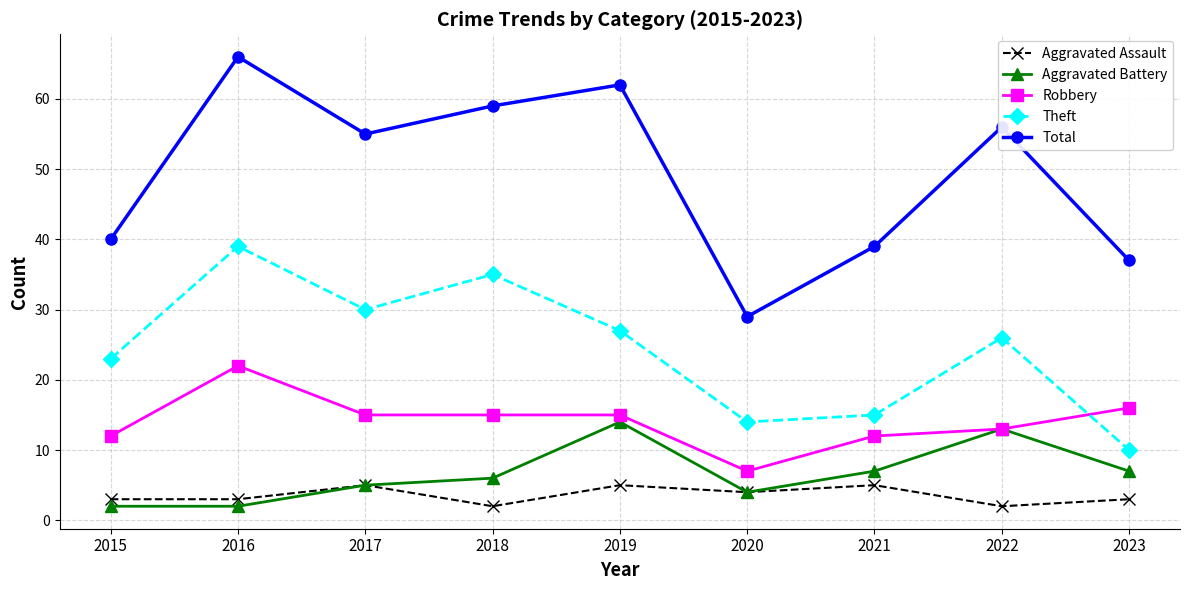

Reading left to right, extract all data points from this chart.

Aggravated Assault: 2015=3	2016=3	2017=5	2018=2	2019=5	2020=4	2021=5	2022=2	2023=3
Aggravated Battery: 2015=2	2016=2	2017=5	2018=6	2019=14	2020=4	2021=7	2022=13	2023=7
Robbery: 2015=12	2016=22	2017=15	2018=15	2019=15	2020=7	2021=12	2022=13	2023=16
Theft: 2015=23	2016=39	2017=30	2018=35	2019=27	2020=14	2021=15	2022=26	2023=10
Total: 2015=40	2016=66	2017=55	2018=59	2019=62	2020=29	2021=39	2022=56	2023=37